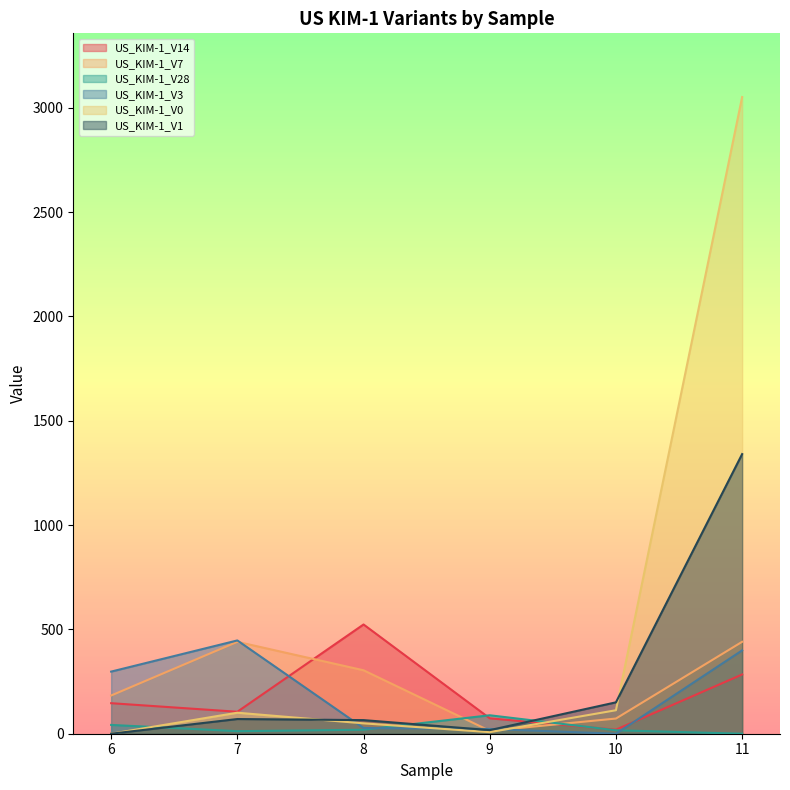

Which series changed the most between 7 and 11?

US_KIM-1_V0